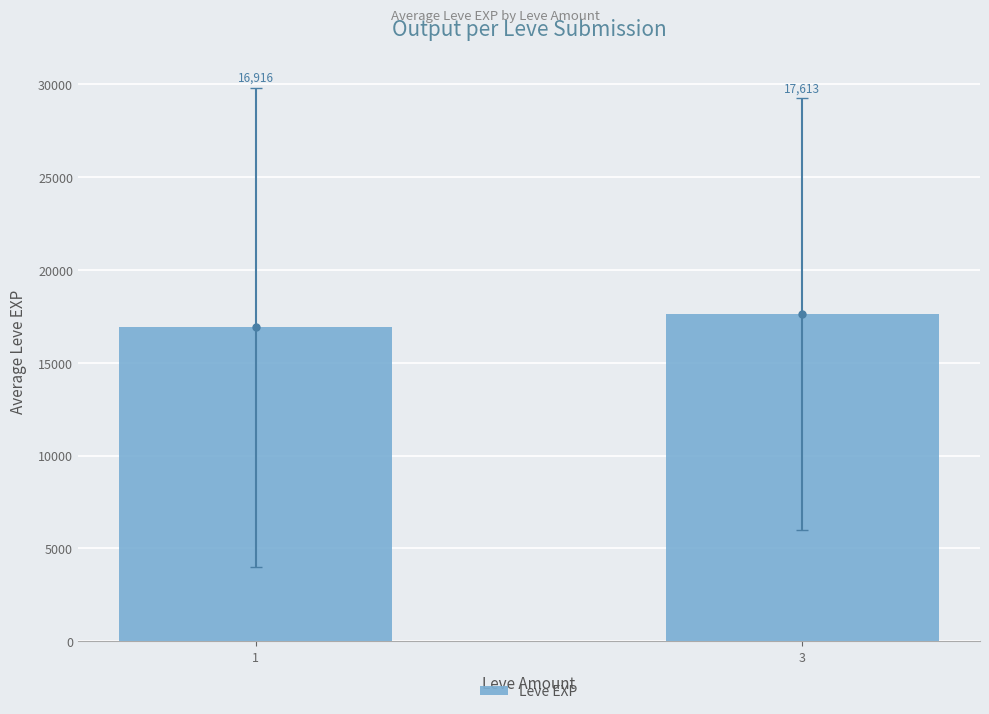

Where is the data nearest to the value 17264?

1